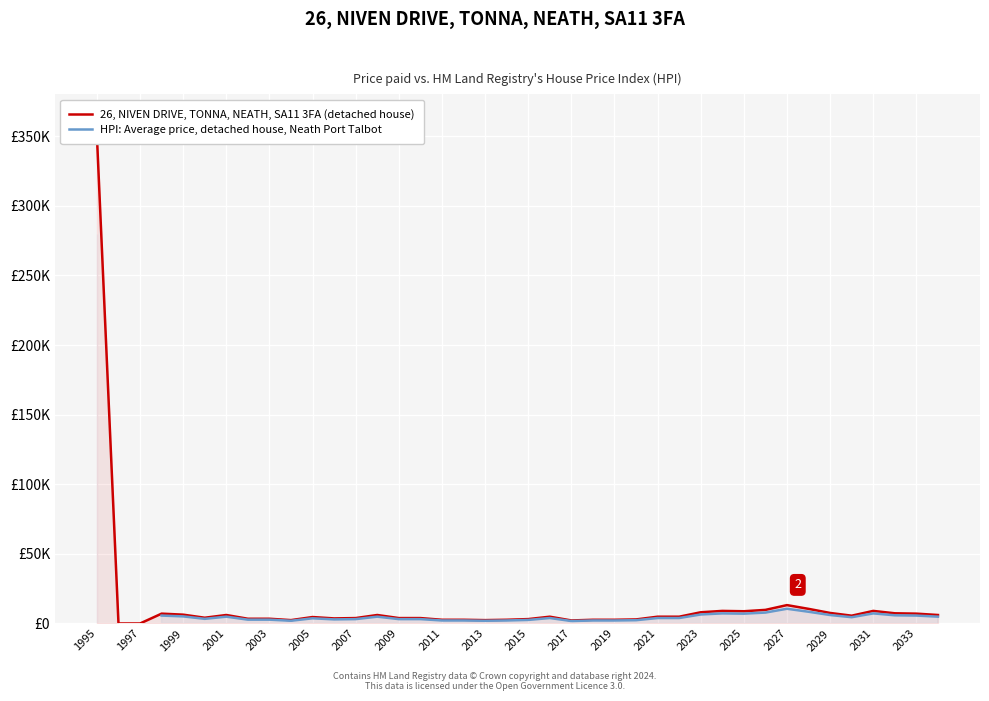

What is the sum of all 26, NIVEN DRIVE, TONNA, NEATH, SA11 3FA (detached house) values?

549360.0